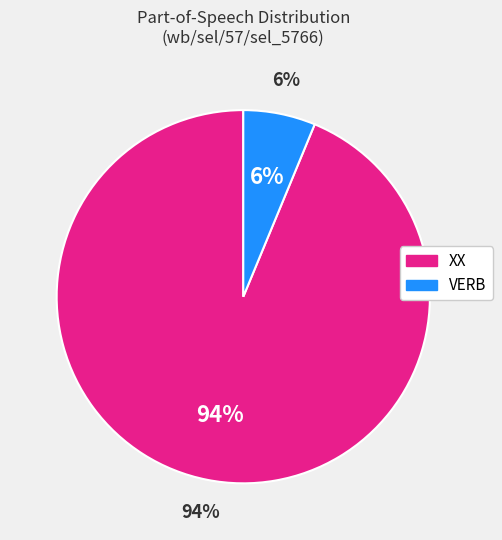

To the nearest percent, what is the combined percentage of XX and VERB?

100%